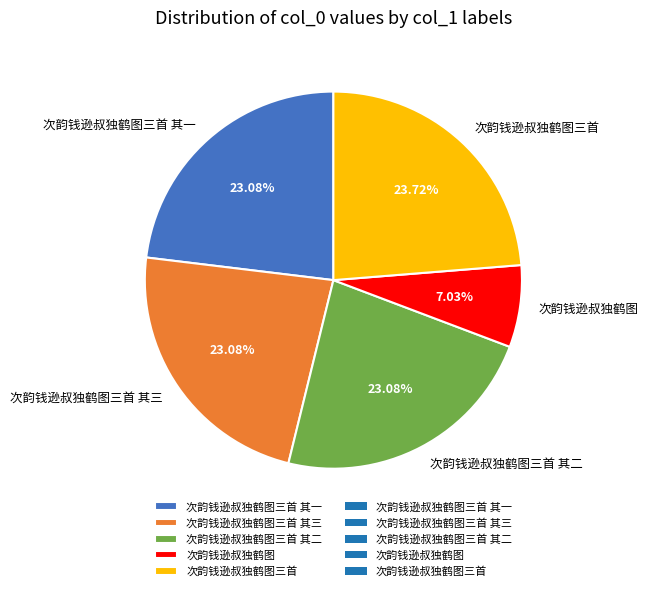

Is there any slice that represents more than half of the pie?

No